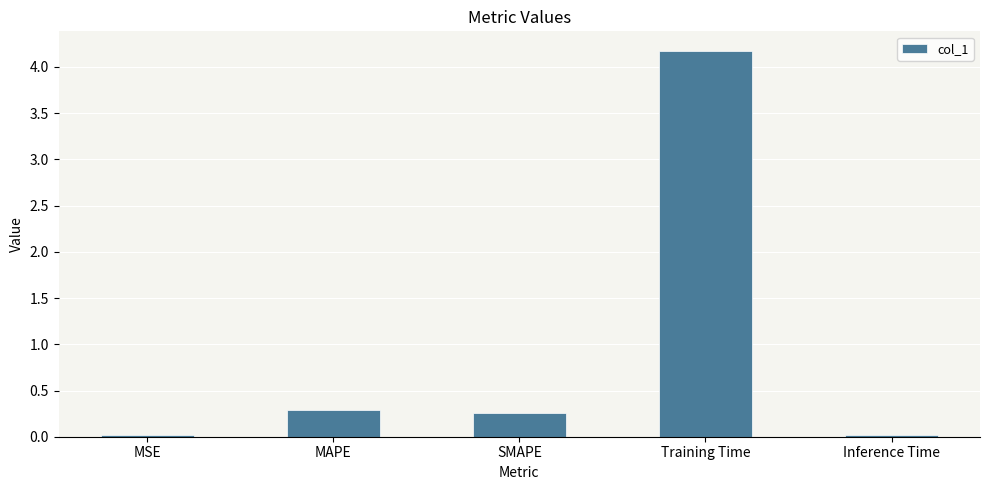

Is it true that the value at MSE is 0.0?

True